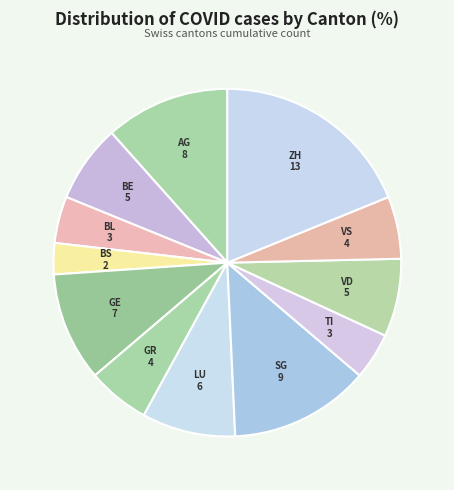

Combined, do VS and BS account for over 50%?

No